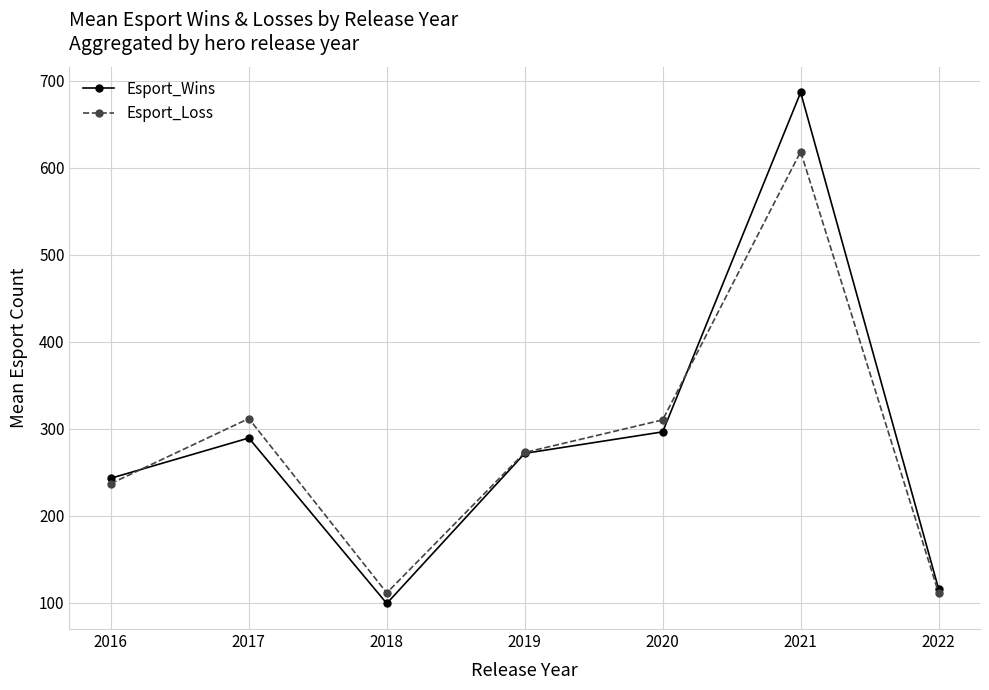

Which label corresponds to the smallest value in the chart?

2018